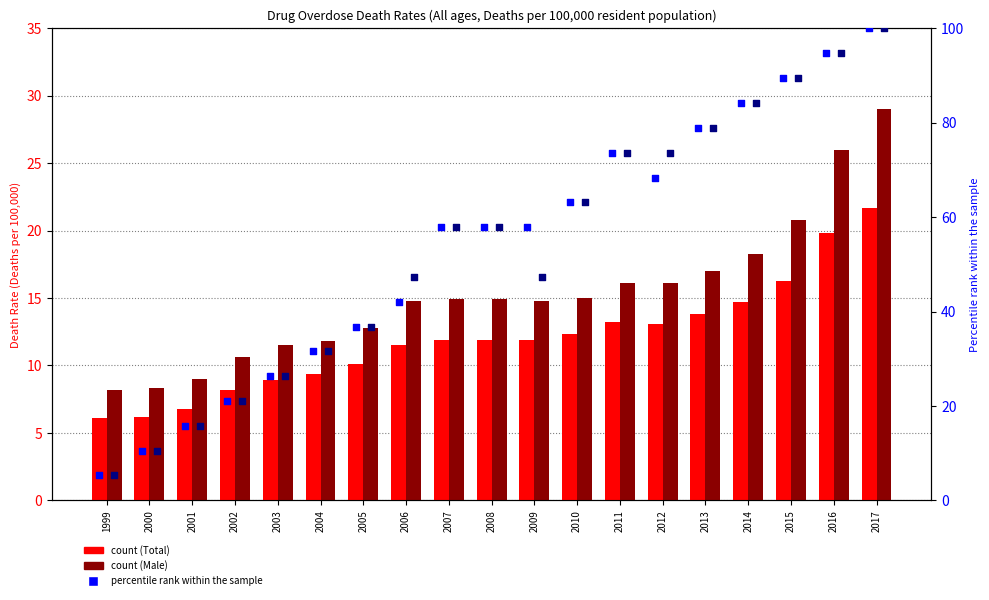

Which series contains the highest Y value?

percentile rank within the sample (Total)